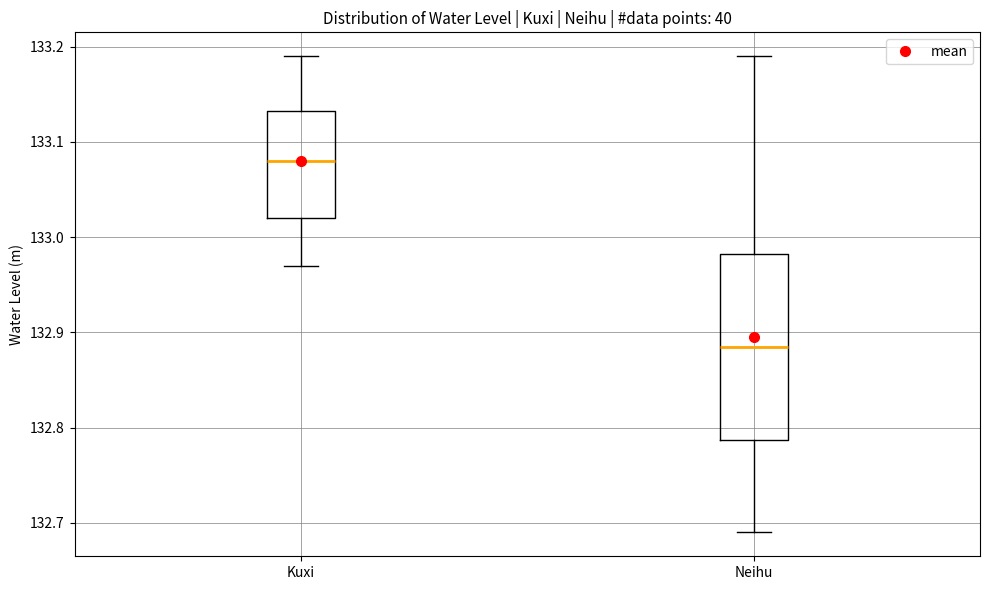

Reading left to right, transcribe this box plot: for each box, give where its median line is, the range the box spans, and where its two whiskers end, as read against the y-axis. The values are not printed on the chart, so give them approximately, as read against the axis.

Kuxi: median 133.08, box 133.02 to 133.13, whiskers 132.97 to 133.19
Neihu: median 132.89, box 132.79 to 132.98, whiskers 132.69 to 133.19